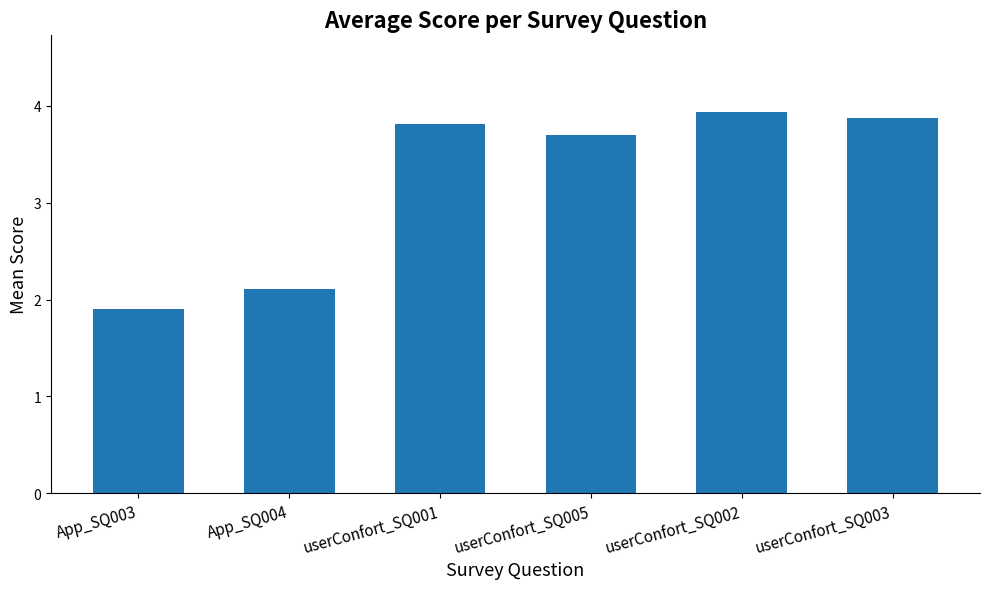

How many categories are shown in the chart?

6